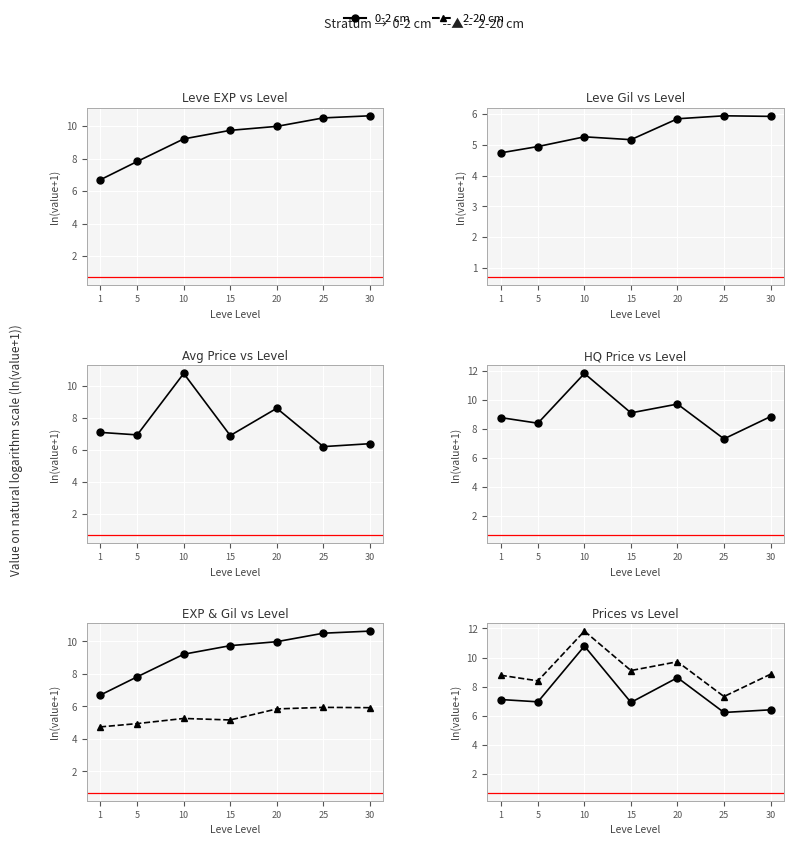

At which label is 2-20 cm closest to 9?

15